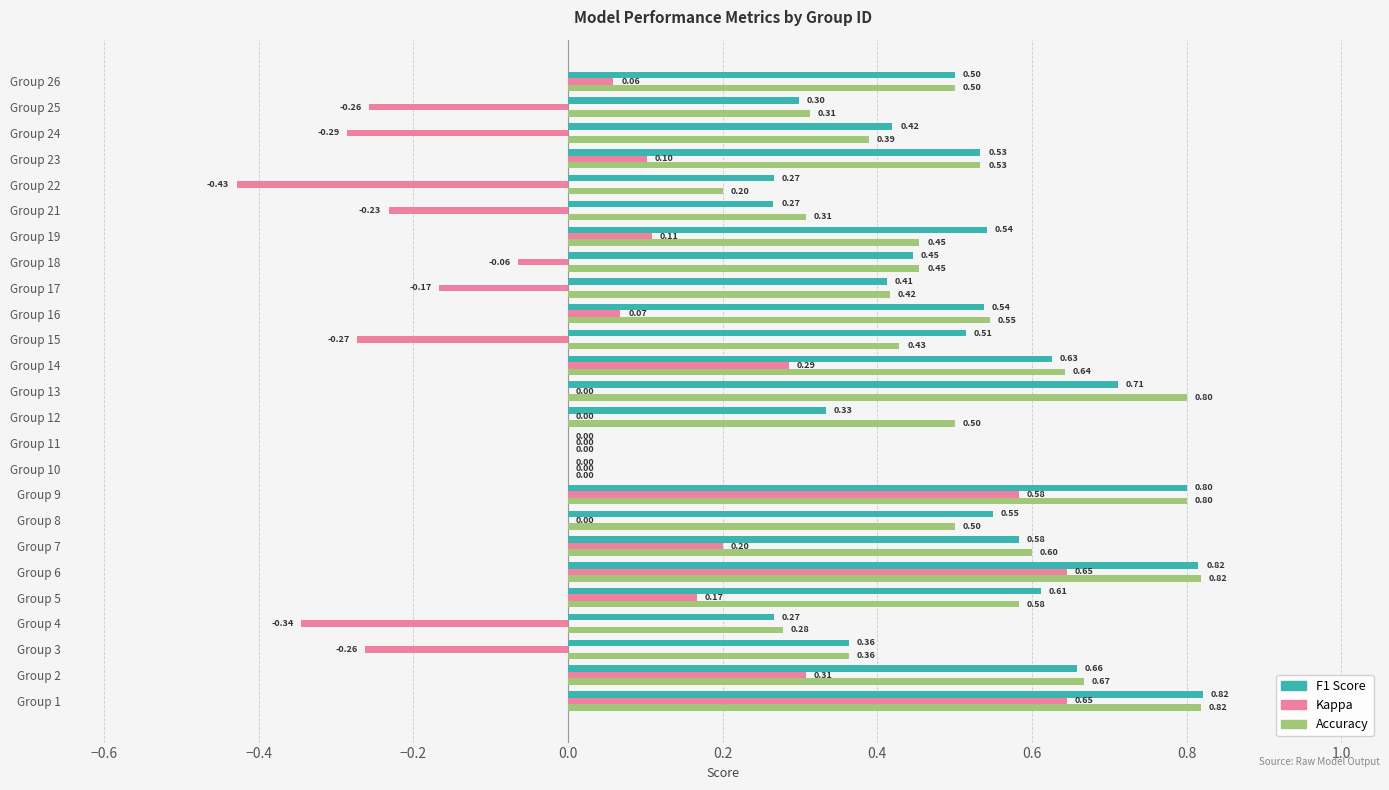

What is the total value across all series at Group 6?

2.3